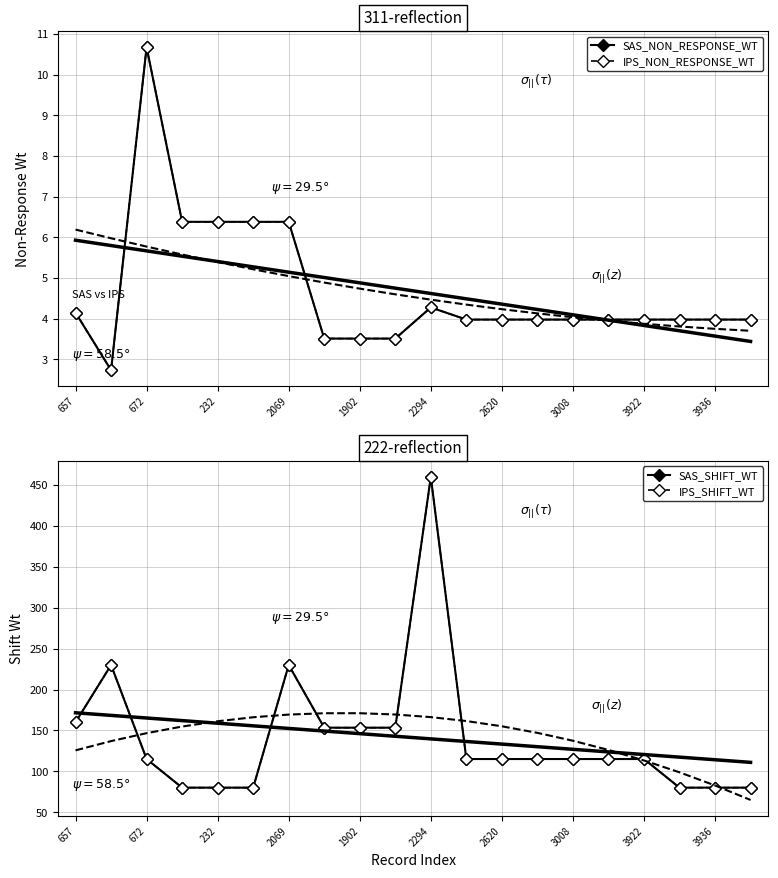

How many lines are shown in the chart?

4